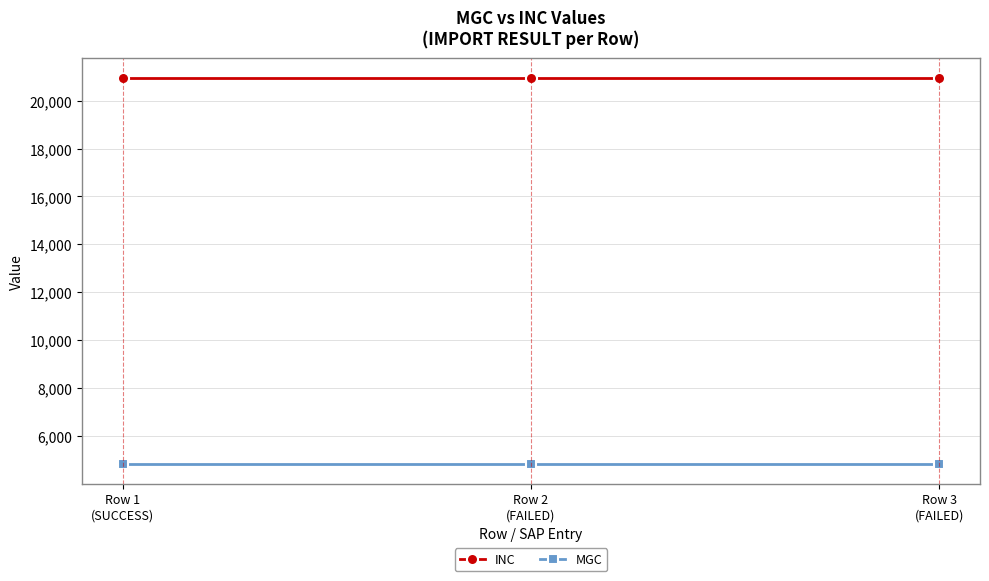

Is the value of INC at Row 2
(FAILED) greater than the value of MGC at Row 2
(FAILED)?

Yes